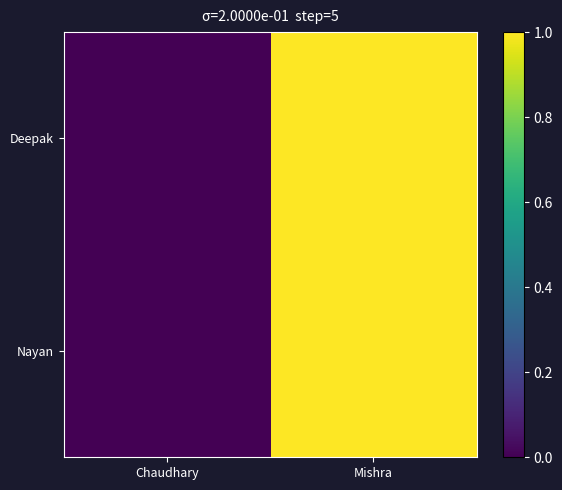

Which series has the widest spread of values?

Deepak